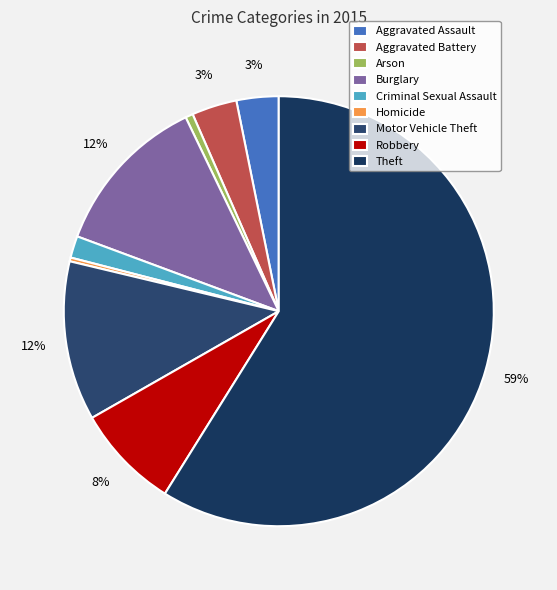

How many slices are in this pie chart?

9